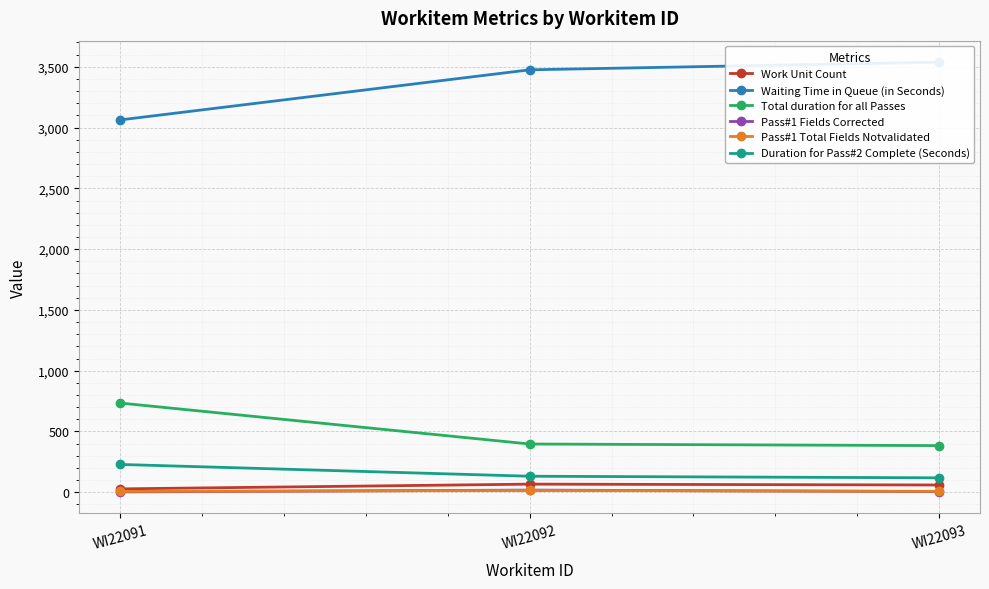

Rank the categories by Duration for Pass#2 Complete (Seconds) value from lowest to highest.

WI22093, WI22092, WI22091